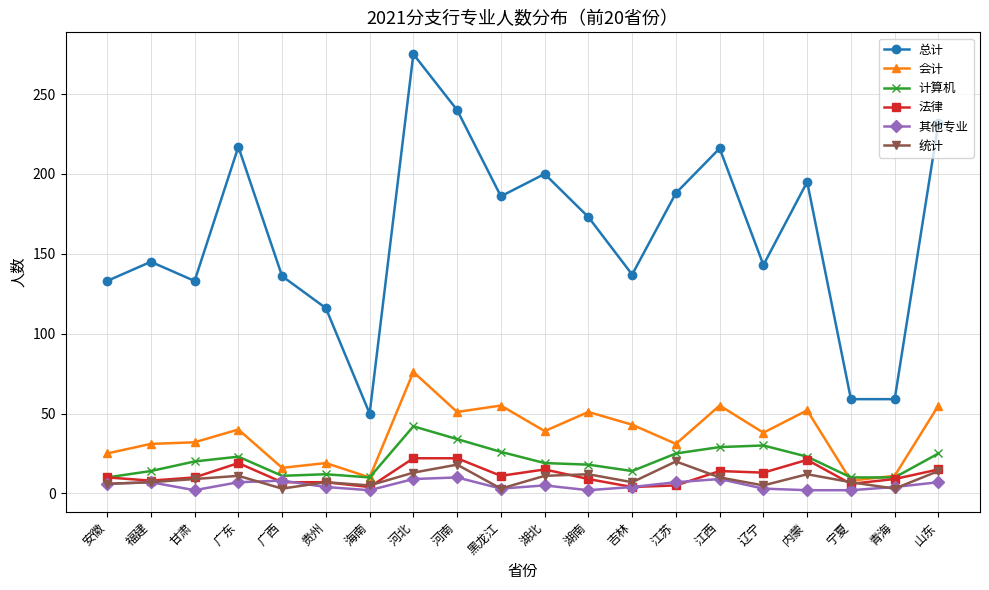

True or false: 总计 and 会计 intersect in this chart.

False